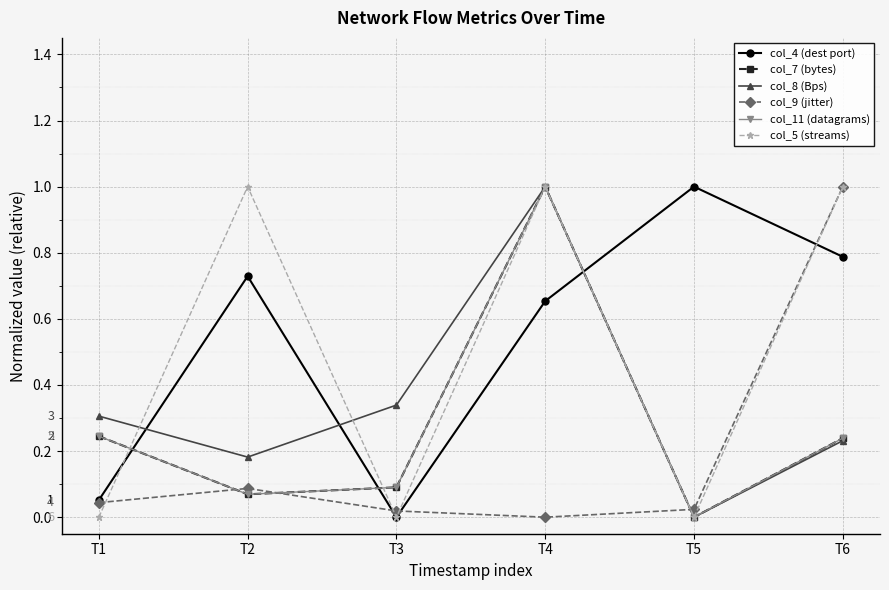

What are all the series names shown in the legend?

col_4 (dest port), col_7 (bytes), col_8 (Bps), col_9 (jitter), col_11 (datagrams), col_5 (streams)